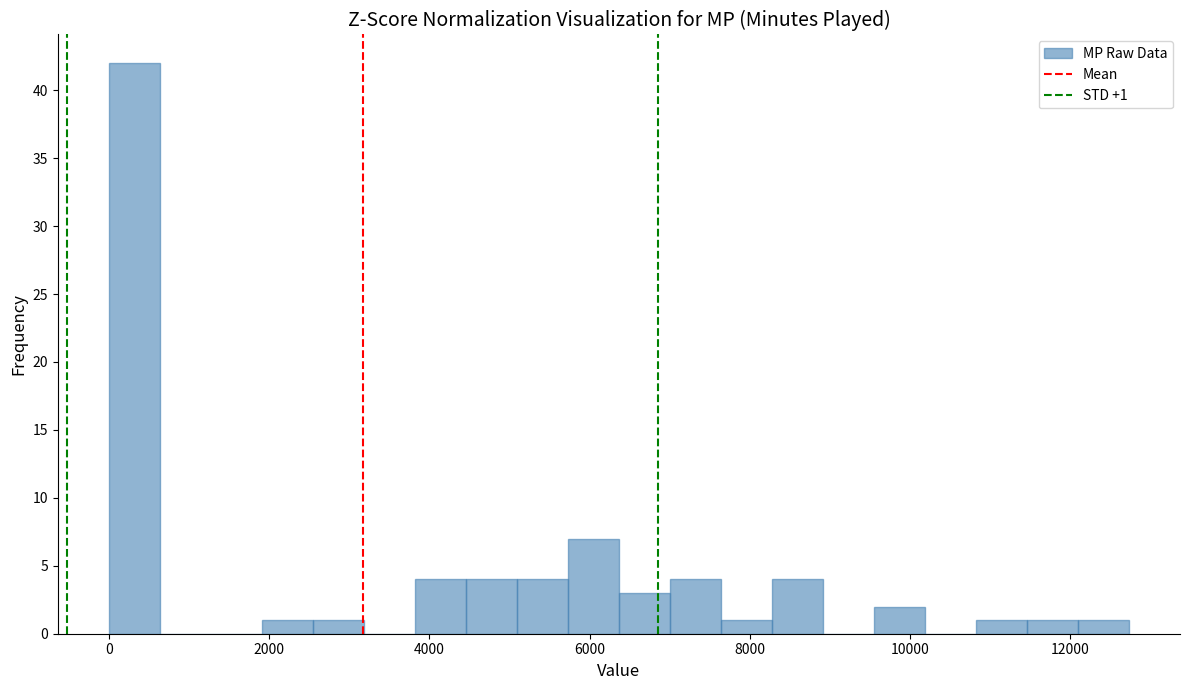

Around what value on the x-axis is the tallest bar? Give the approximate position of its centre, as read against the axis.

400